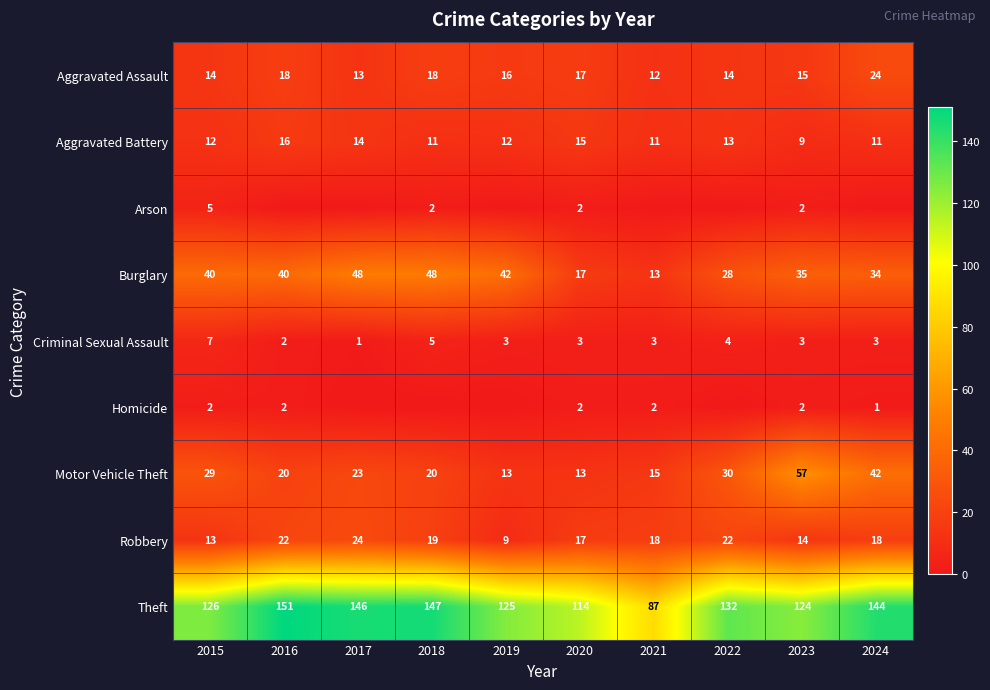

What is the sum of all Burglary values?

345